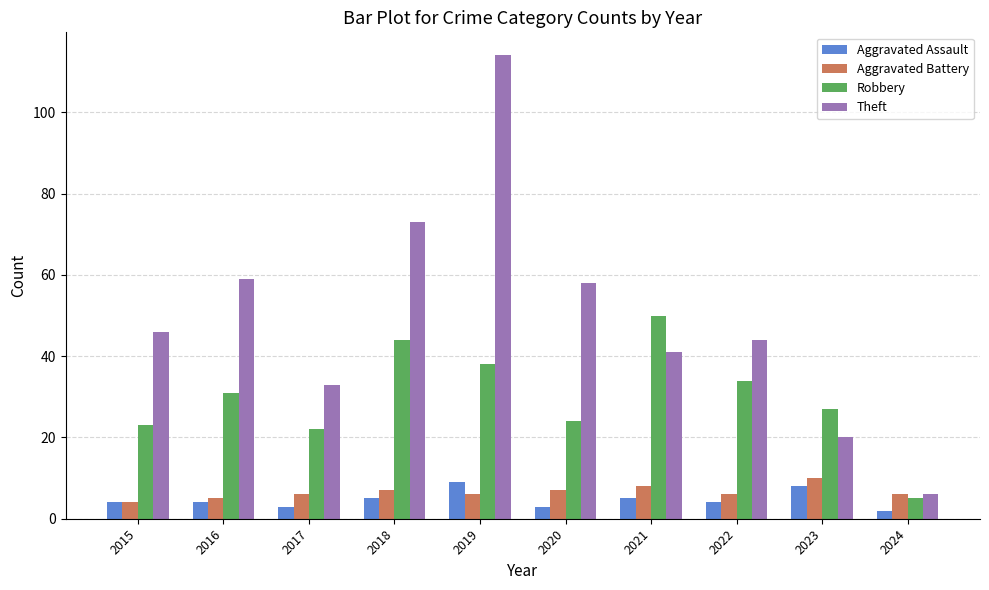

What is the difference between the maximum and minimum values in the Aggravated Assault series?

7